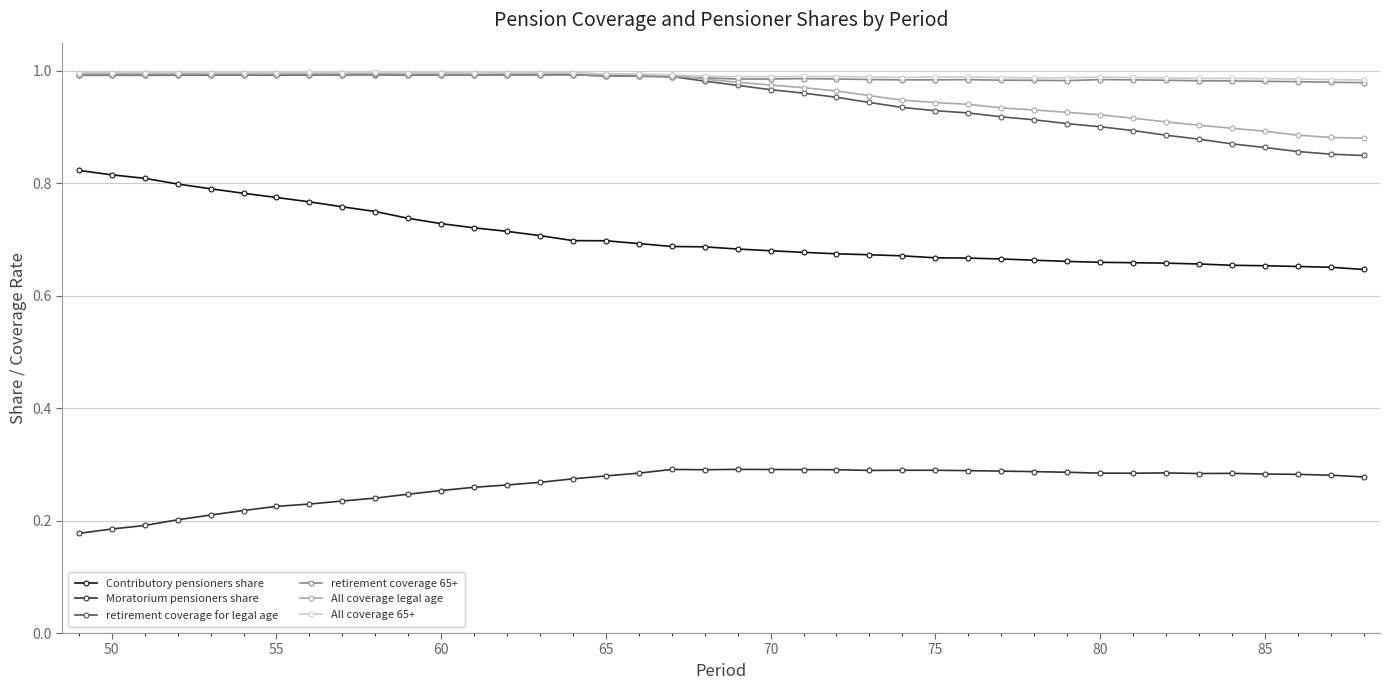

True or false: Moratorium pensioners share and All coverage 65+ intersect in this chart.

False